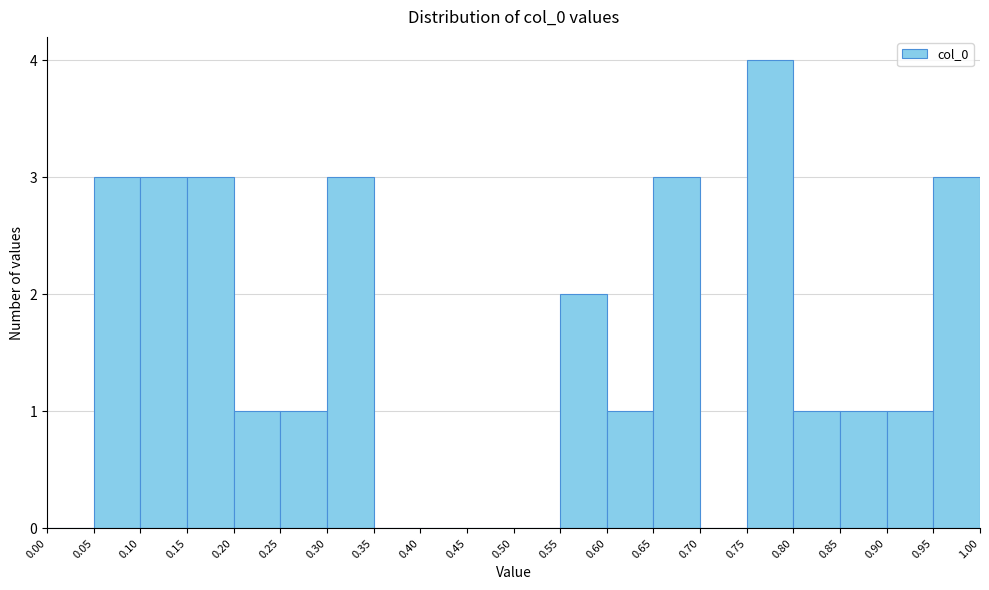

What is the height of the bar covering 0.15 to 0.20 on the x-axis? The values are not printed on the chart, so give them approximately, as read against the axis.

3